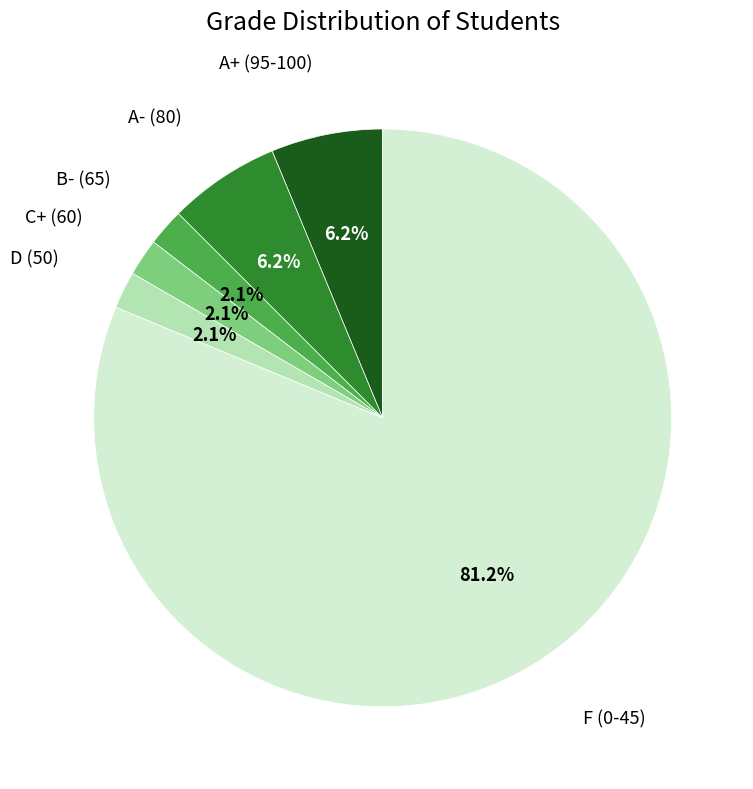

Rank the categories by value from highest to lowest.

F (0-45), A+ (95-100), A- (80), B- (65), C+ (60), D (50)